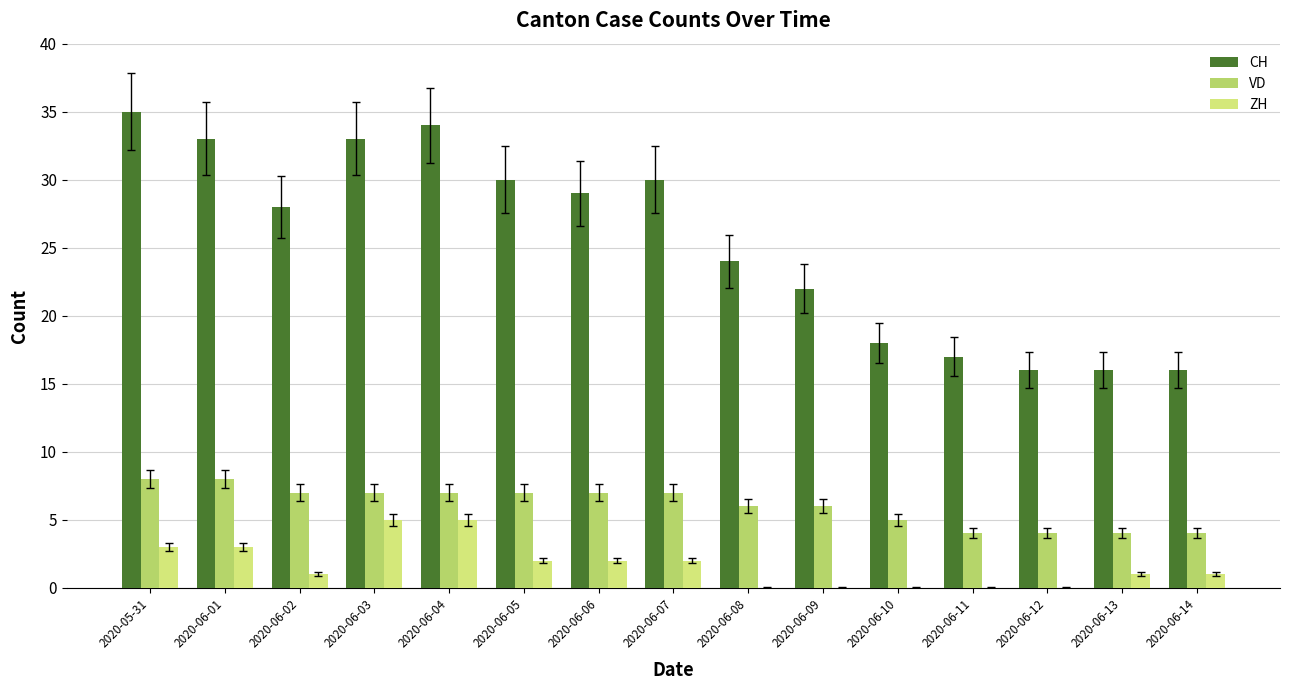

What are all the series names shown in the legend?

CH, VD, ZH